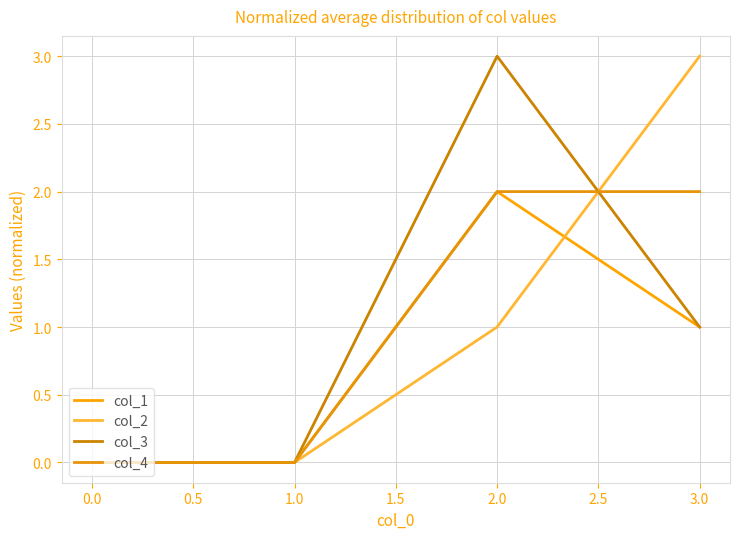

Where is col_3 nearest to the value 1?

3.0